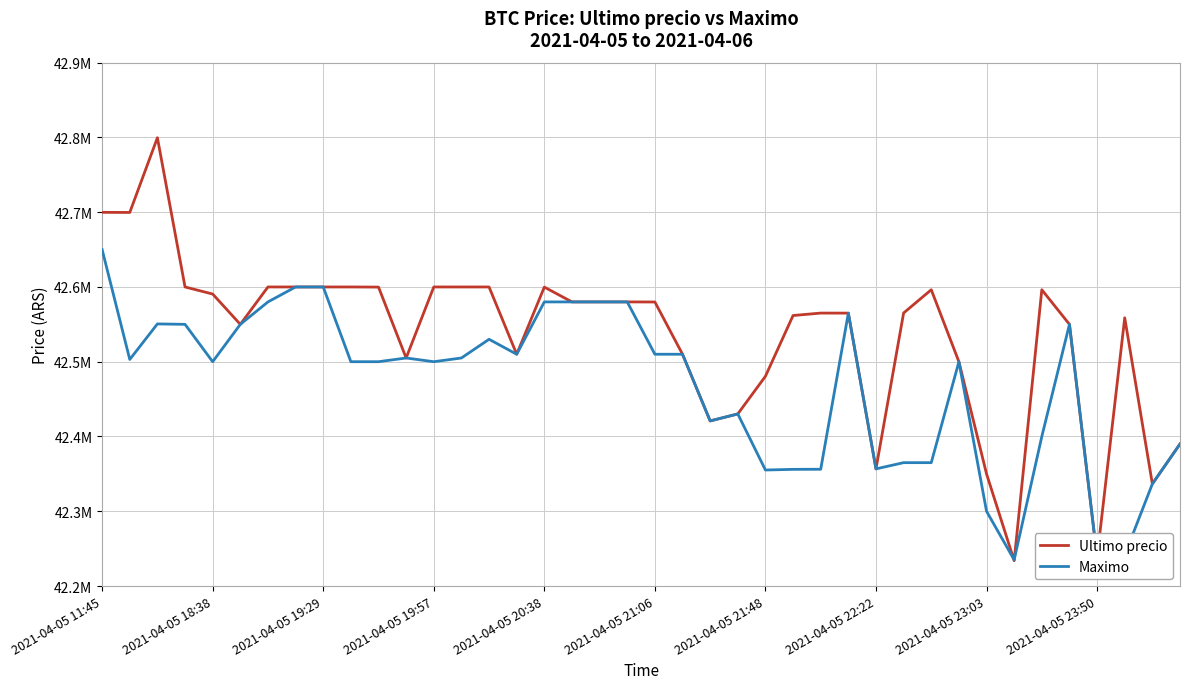

How many times do Ultimo precio and Maximo cross each other?

3